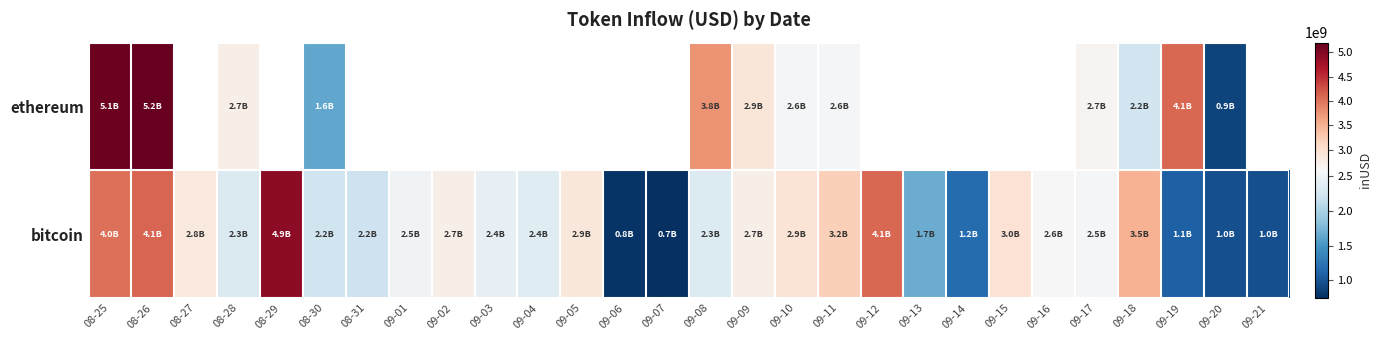

At which category does the chart reach its peak across all series?

08-26